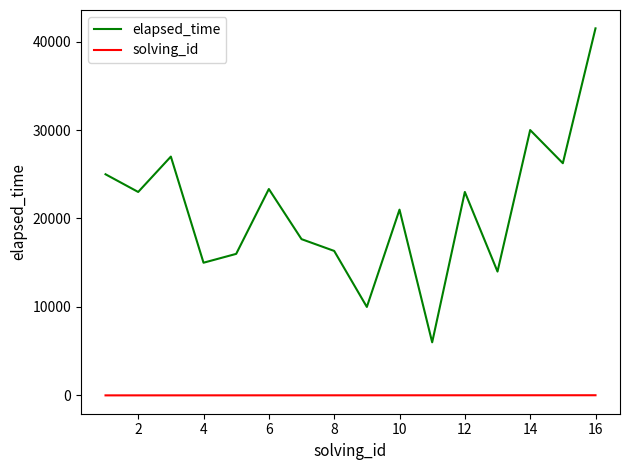

True or false: elapsed_time and solving_id intersect in this chart.

False